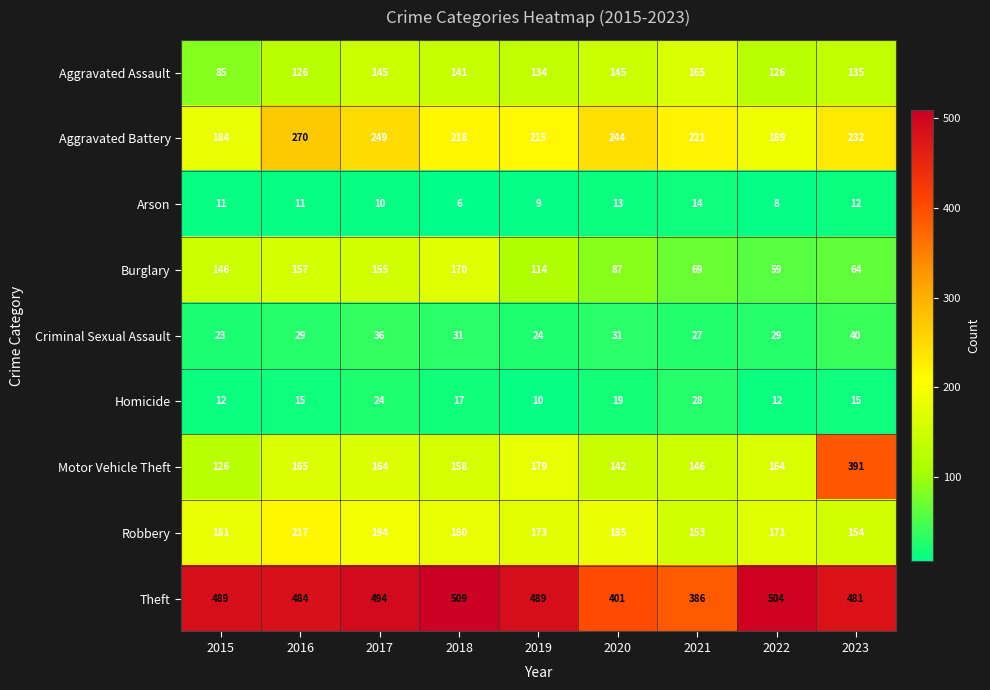

Is it true that Arson equals 11 at 2016?

True